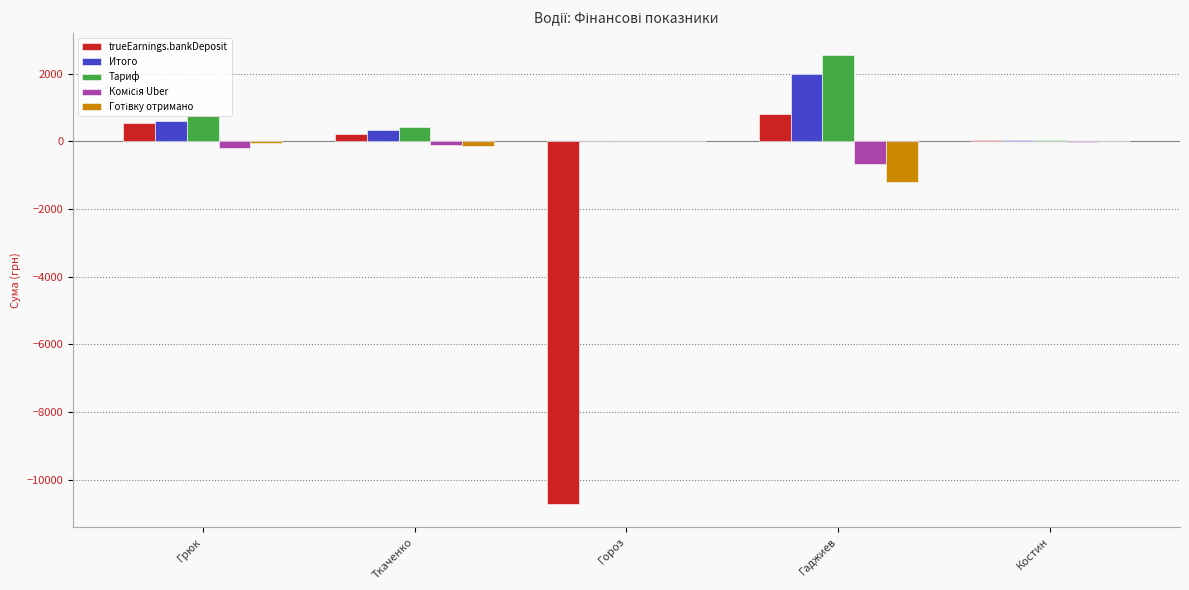

How many groups of bars are there?

5